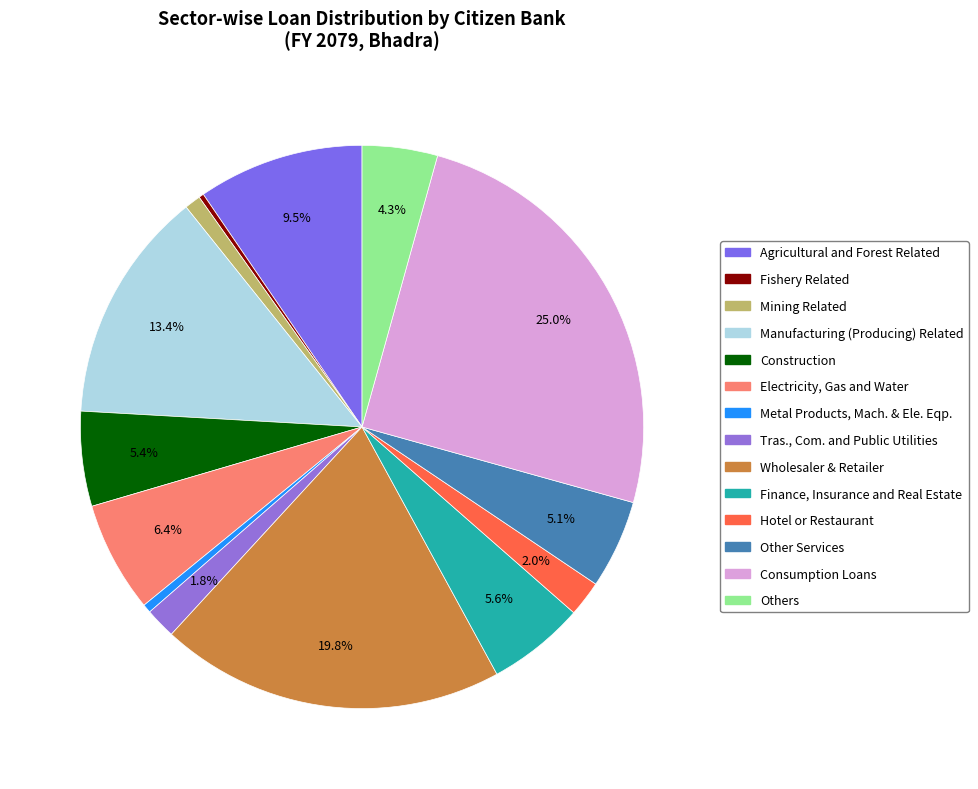

True or false: Manufacturing (Producing) Related accounts for 22% of the total.

False